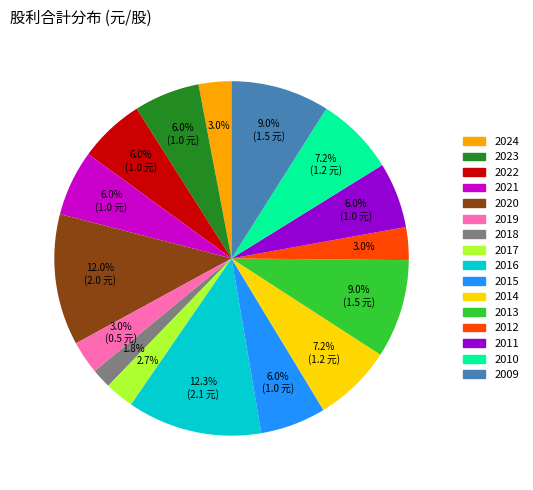

To the nearest percent, what is the average slice percentage?

6%